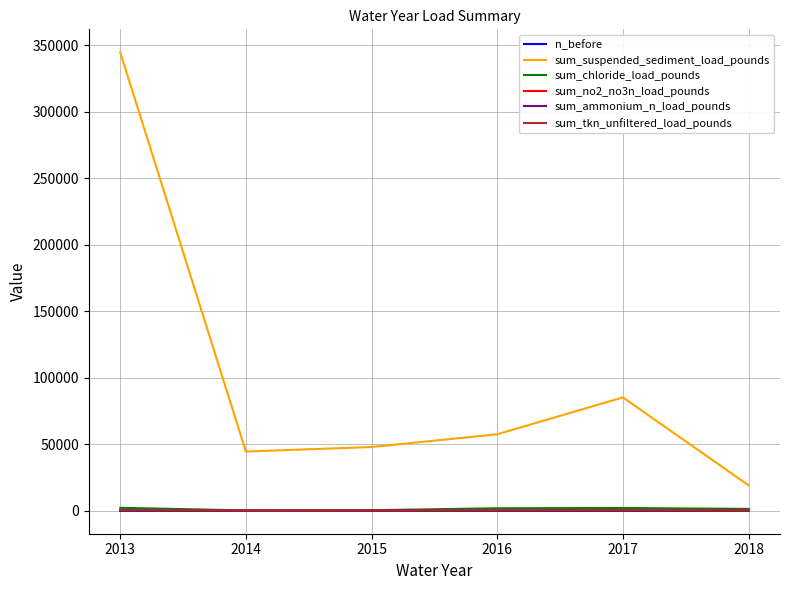

How many values in the sum_suspended_sediment_load_pounds series exceed 57566?

3